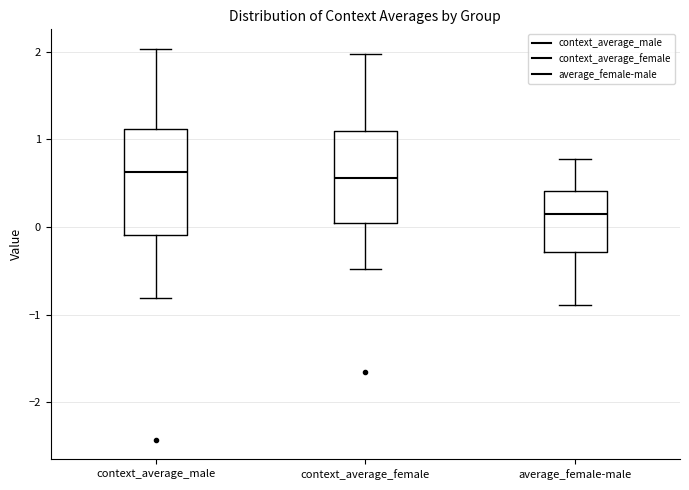

Where is the lower edge of the box for context_average_male on the y-axis? The values are not printed on the chart, so give them approximately, as read against the axis.

-0.1